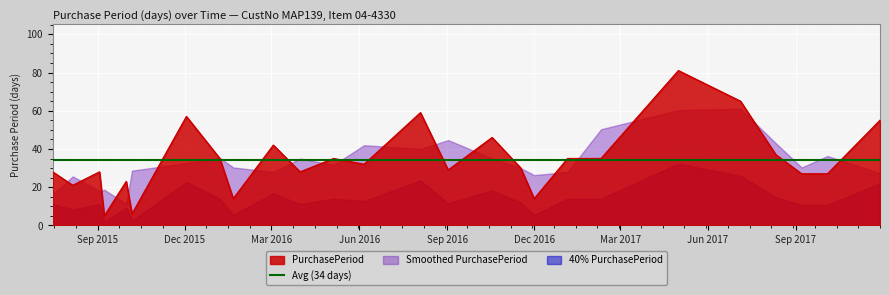

What is the approximate value at 2017-10-04, to the nearest 5?

25